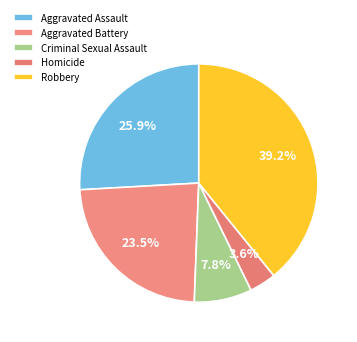

What is the smallest slice in the pie chart?

Homicide